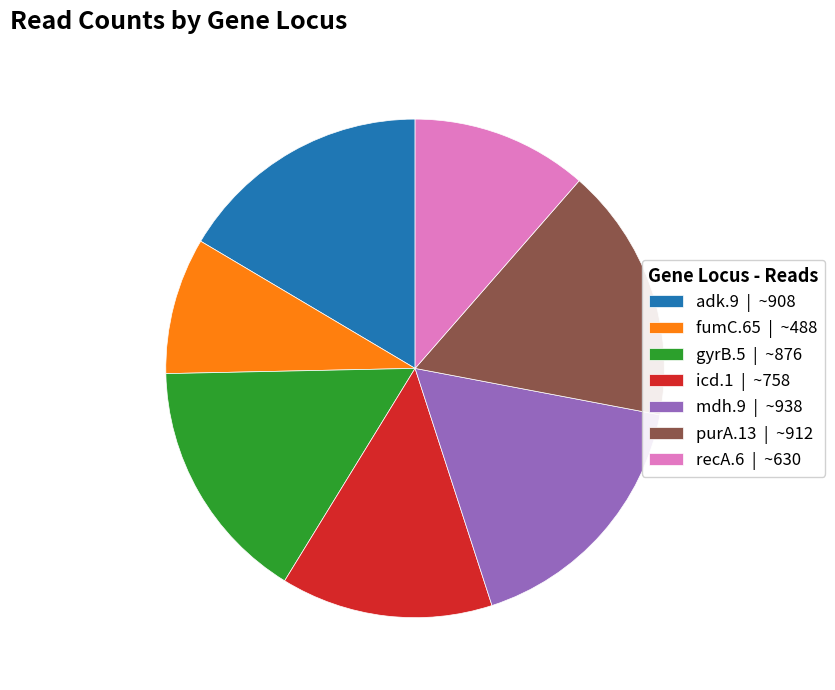

How many slices are in this pie chart?

7